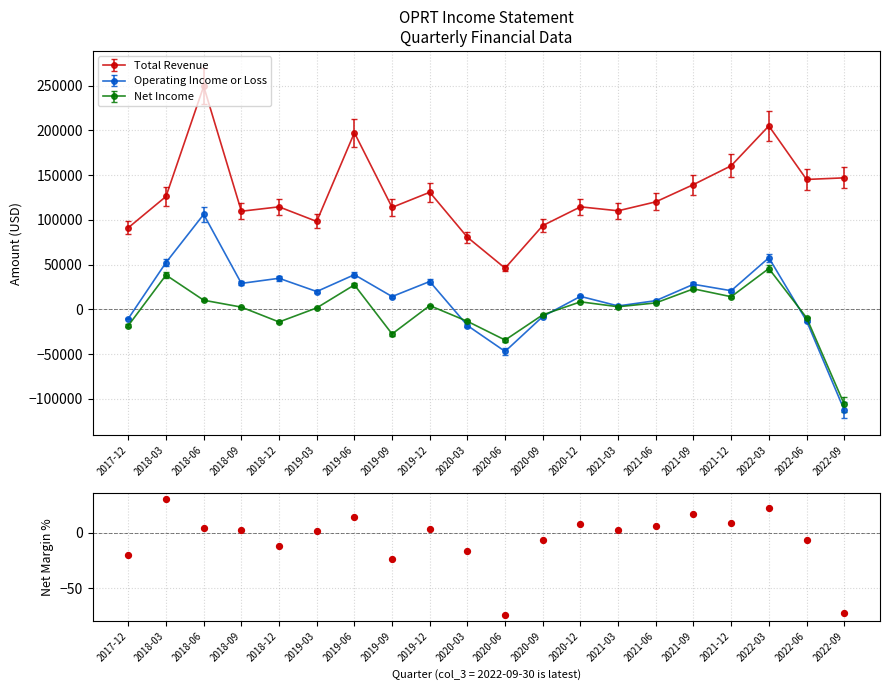

Between 2020-12 and 2021-06, which is larger?

2020-12